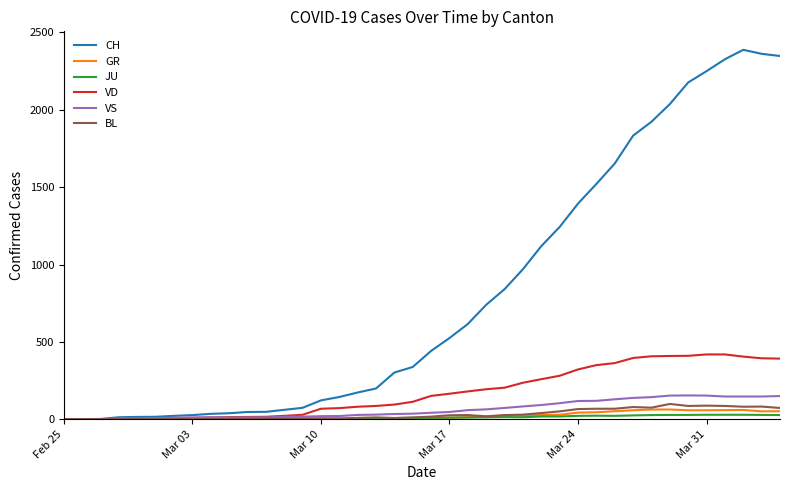

How many lines are shown in the chart?

6